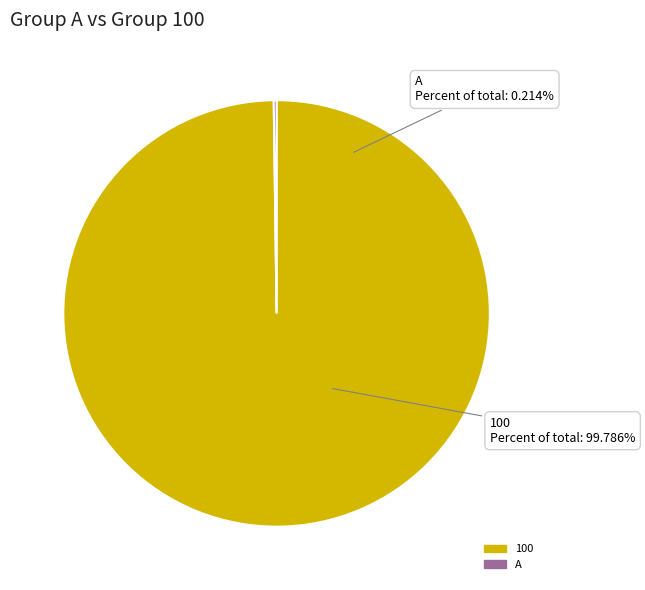

What is the change in value from 100 to A?

-99.6